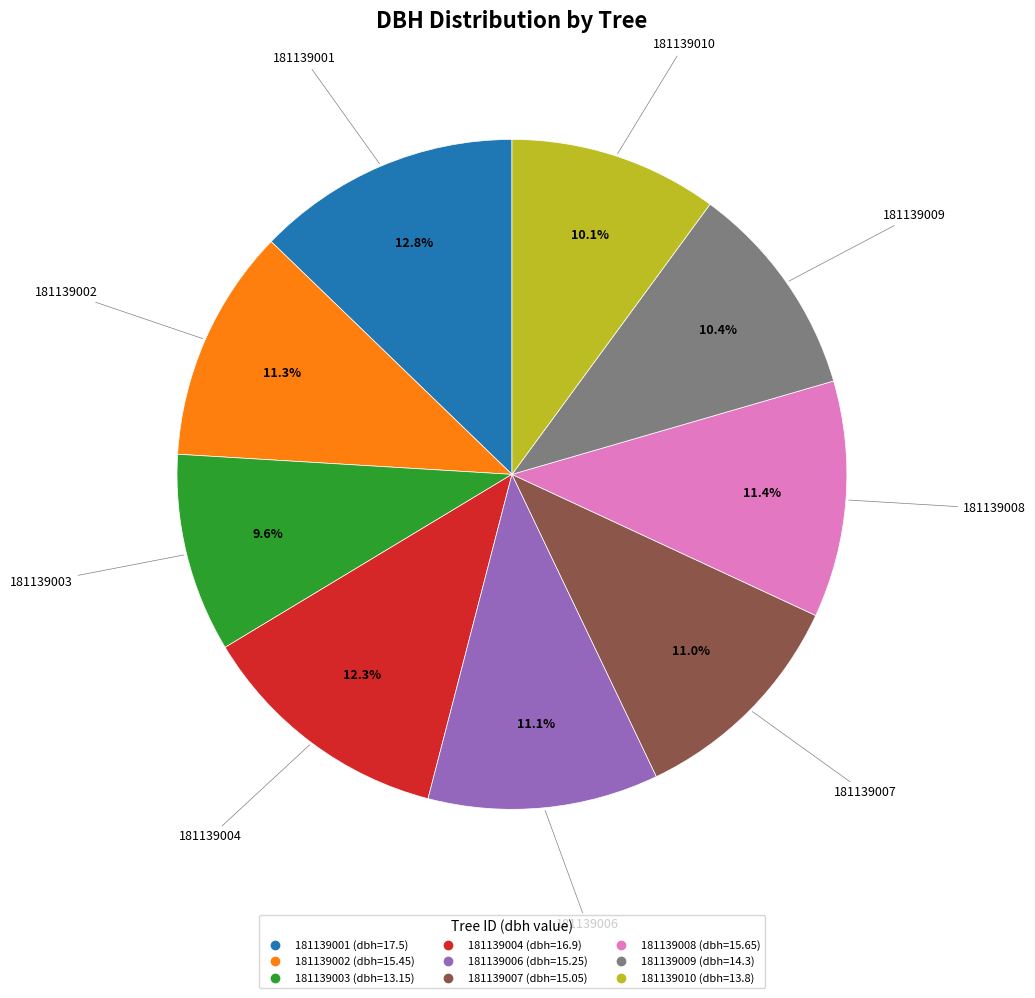

To the nearest percent, what is the average slice percentage?

11%